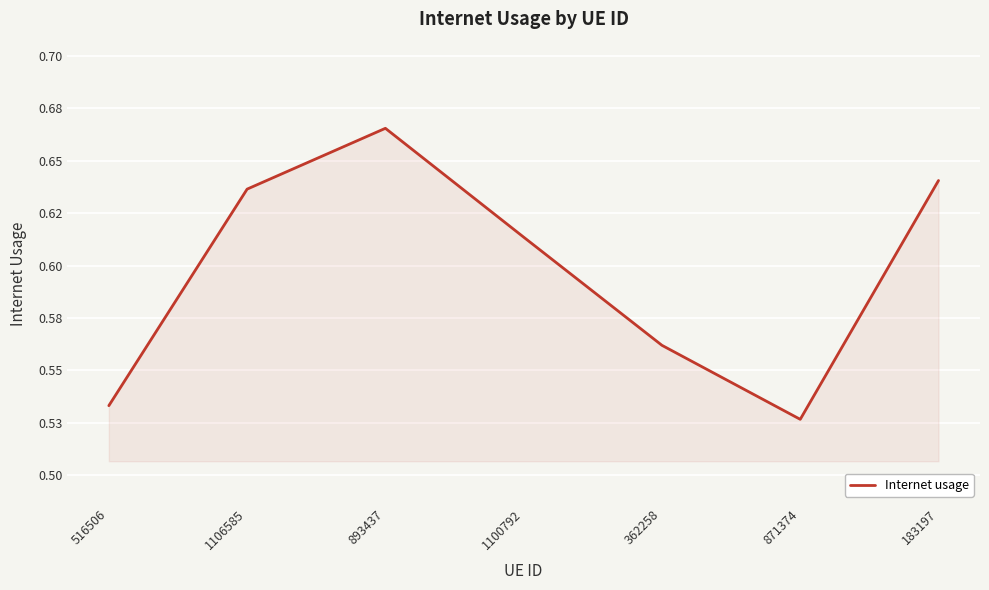

How many interior local peaks (higher than both neighbors) does the data have?

1